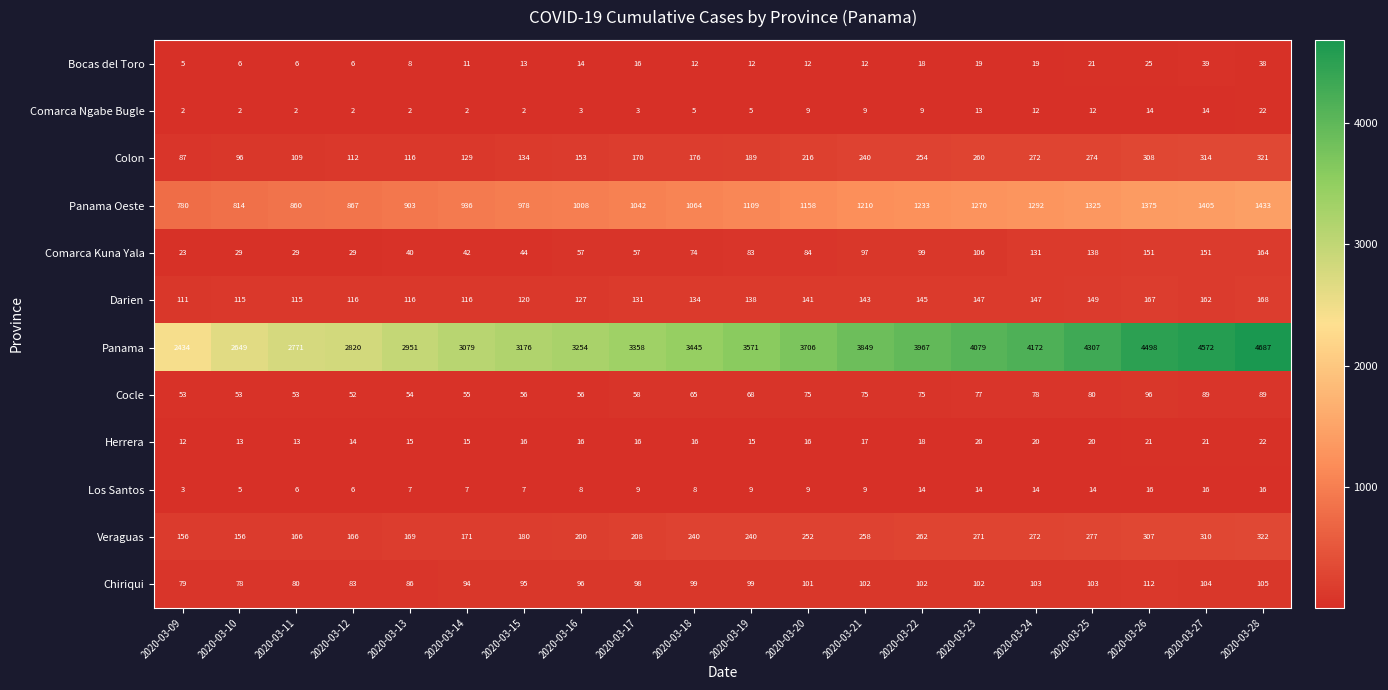

Which series has the largest total across all categories?

Panama